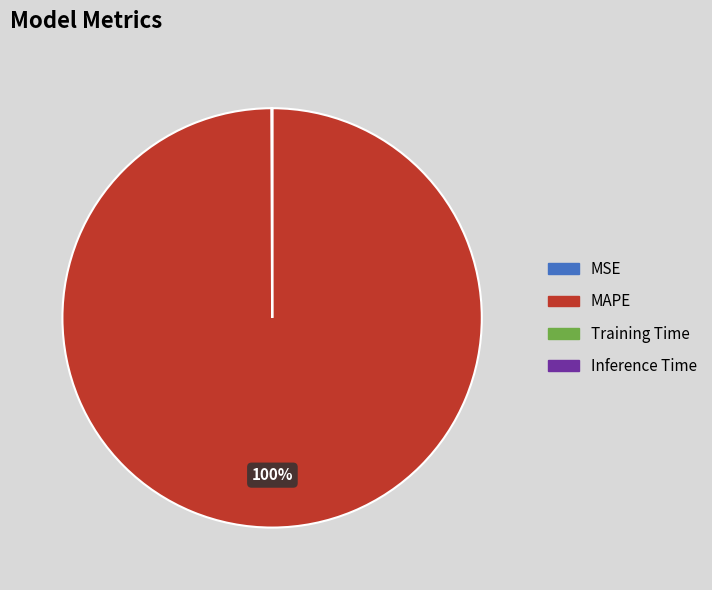

To the nearest percent, what is the difference between the largest and smallest slice percentages?

100%